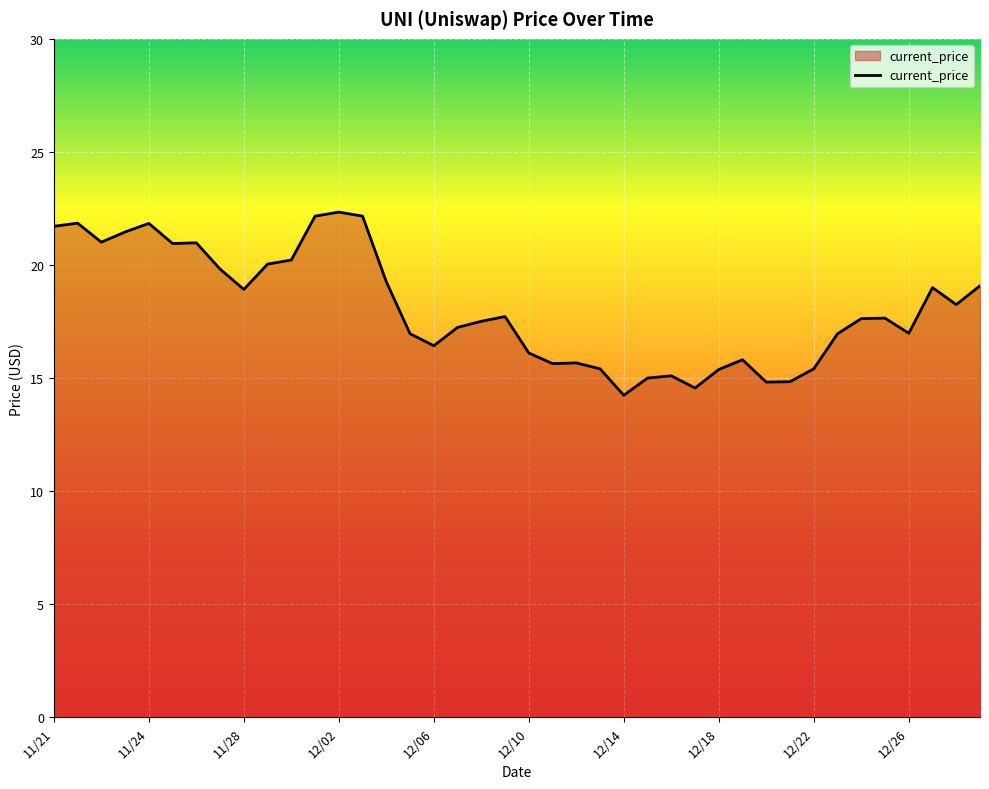

What is the minimum value shown in the chart?

14.2